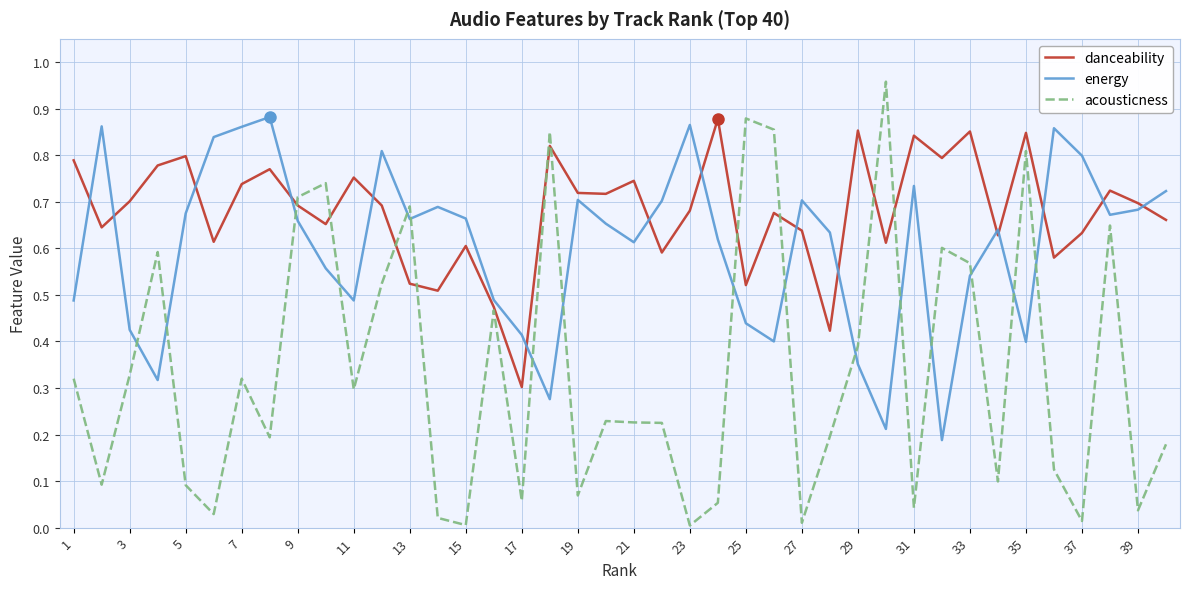

Rank the series by their average value, from highest to lowest.

danceability, energy, acousticness